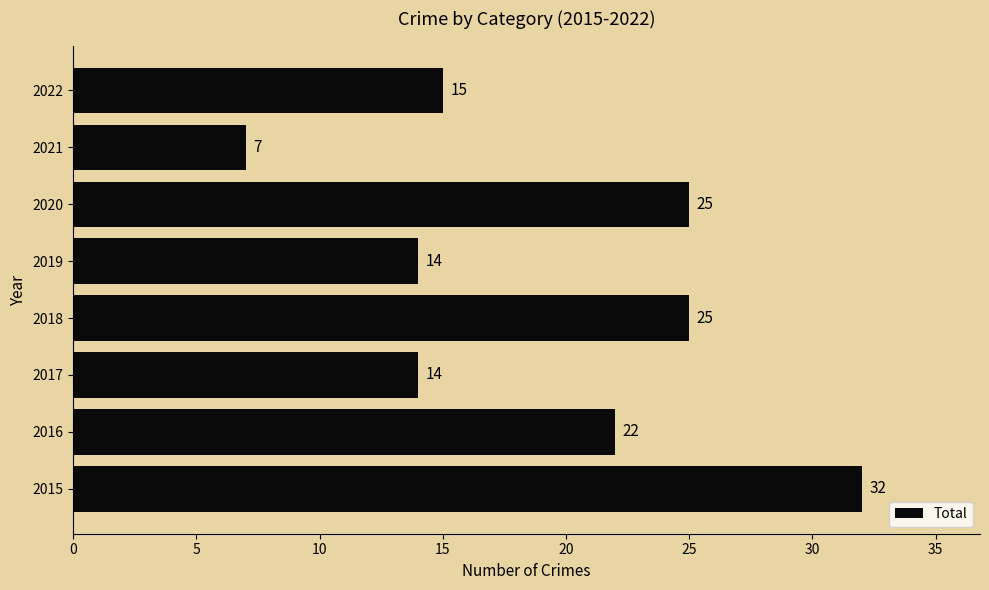

What is the difference between the maximum and minimum values?

25